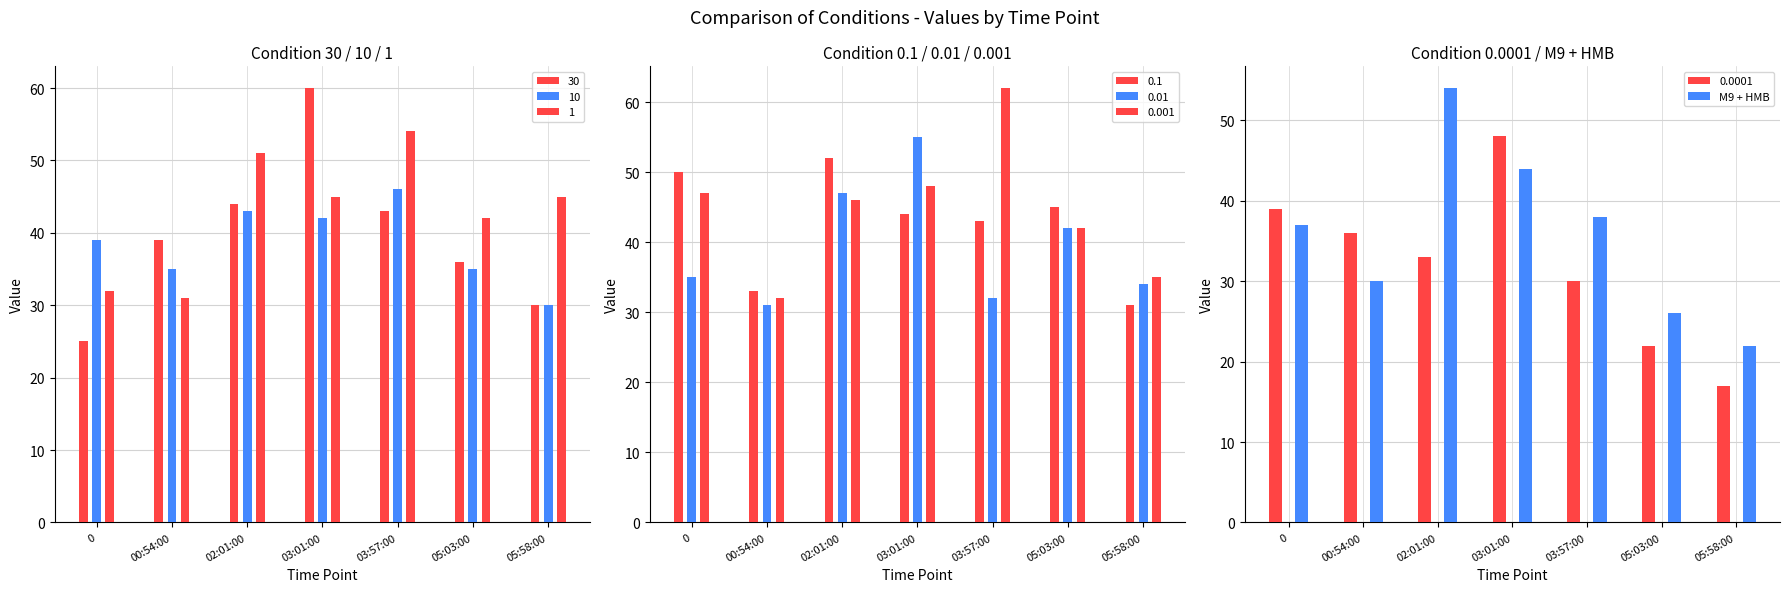

Is it true that the value at 03:01:00 is 67?

False